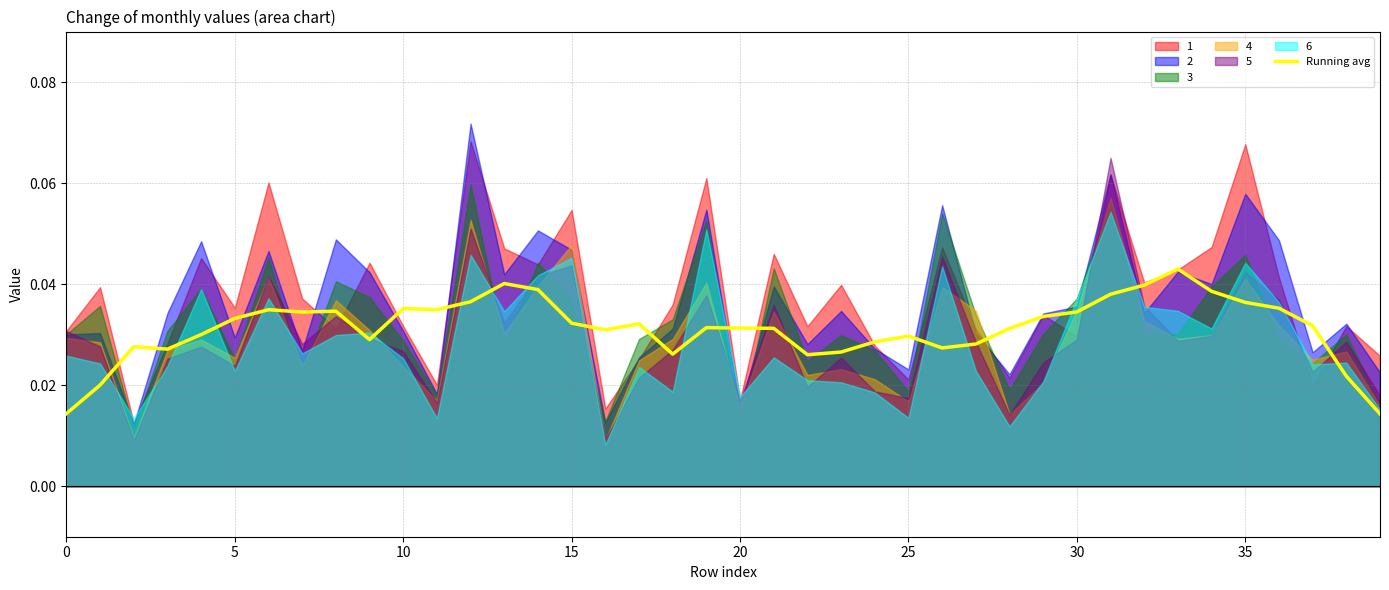

How many lines are shown in the chart?

1